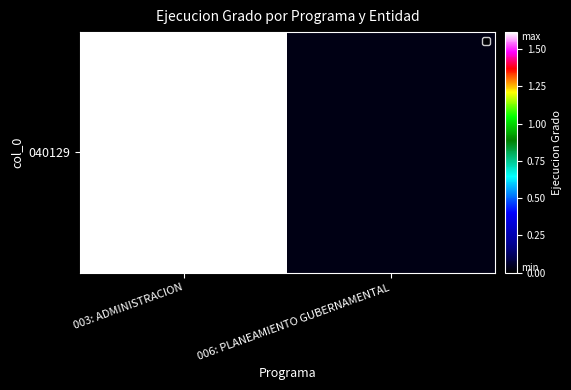

Between 003: ADMINISTRACION and 006: PLANEAMIENTO GUBERNAMENTAL, which is larger?

003: ADMINISTRACION